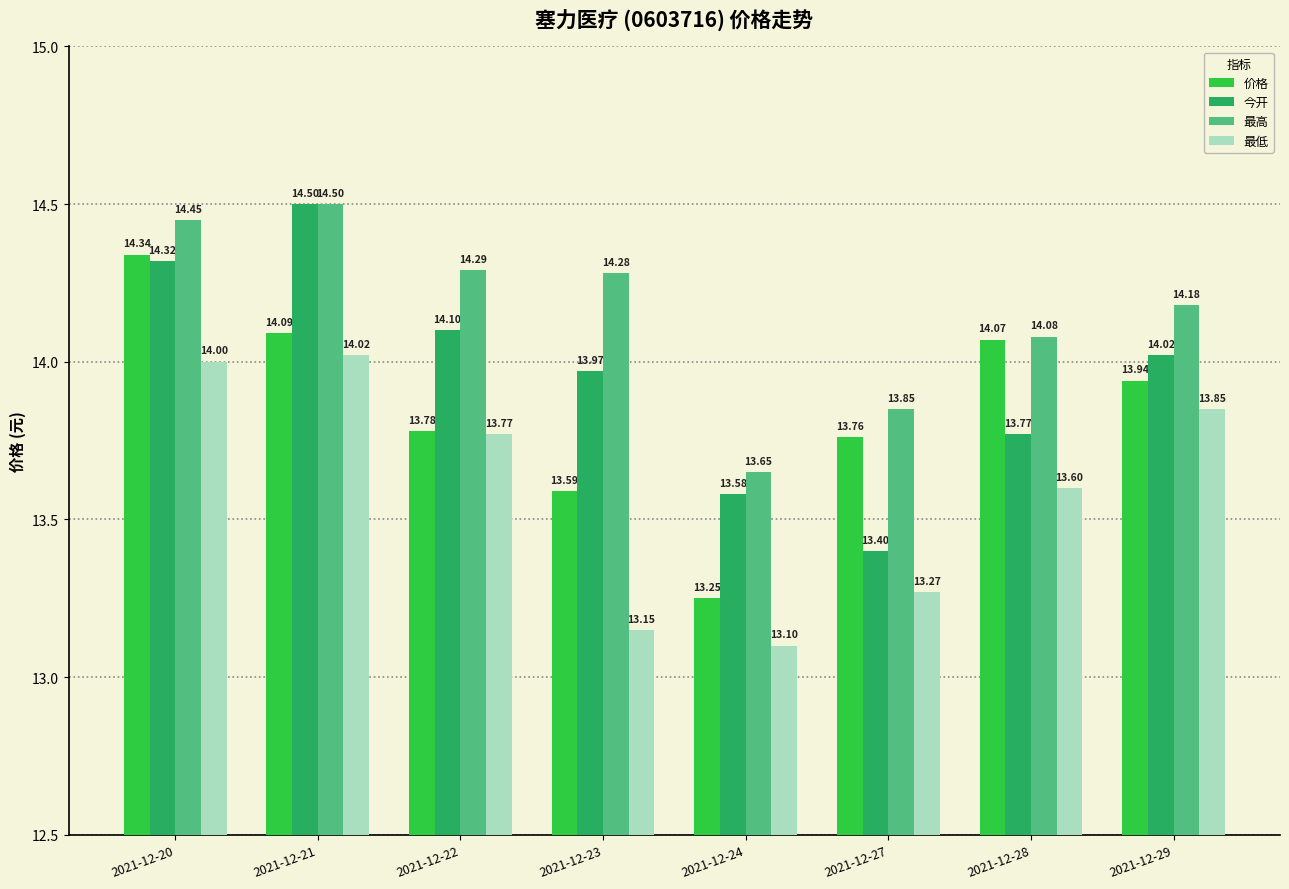

Which series changed the most between 2021-12-22 and 2021-12-29?

价格